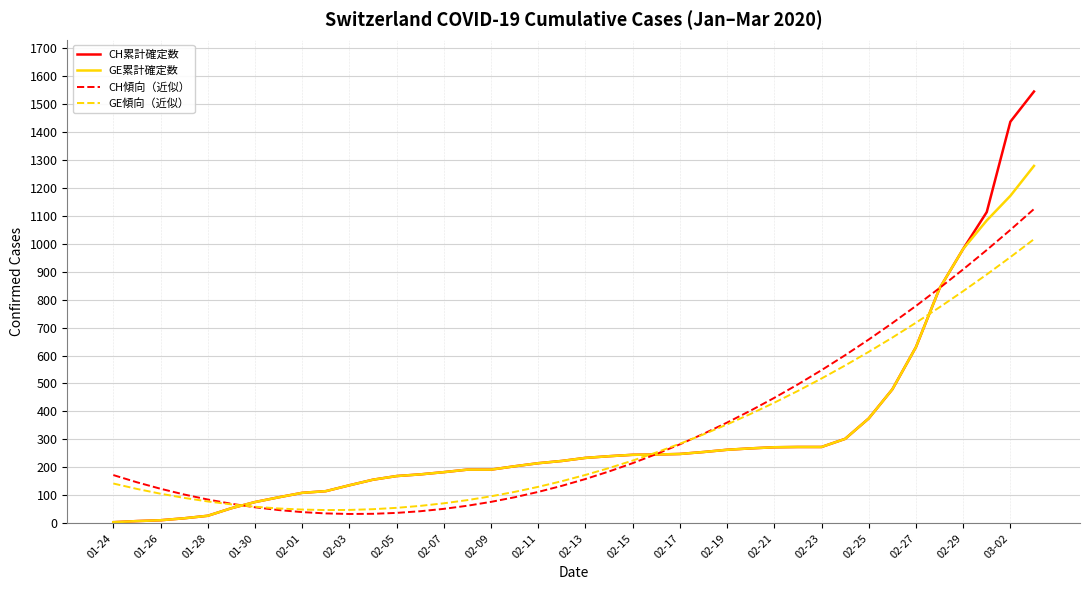

After their last crossing, which series has the higher values: CH傾向（近似） or GE累計確定数?

GE累計確定数